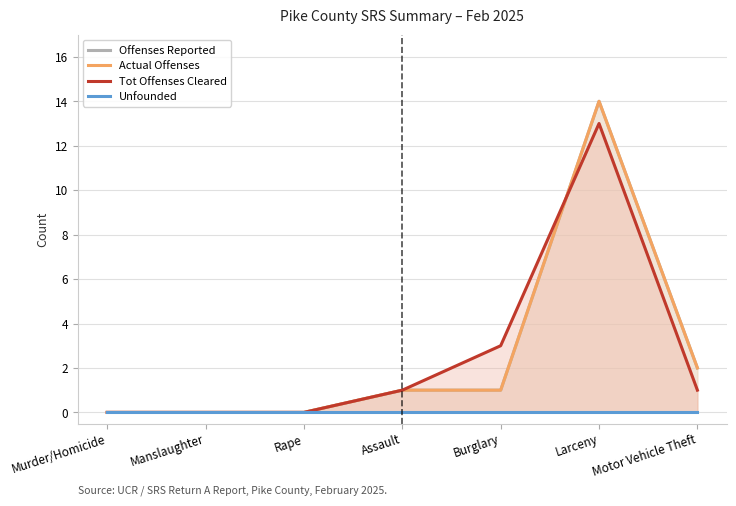

At which category is the sum across all series the highest?

Larceny